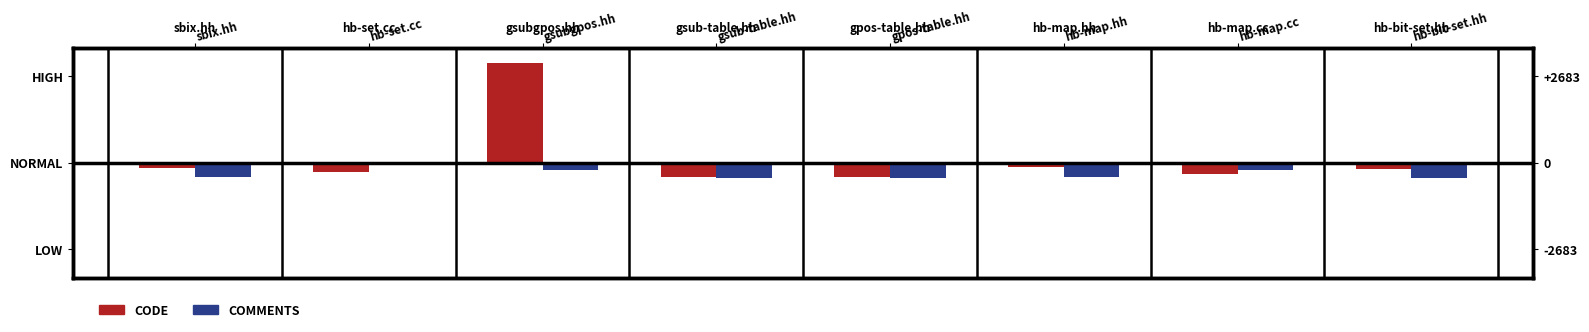

At which label does Comments first exceed -449?

hb-set.cc